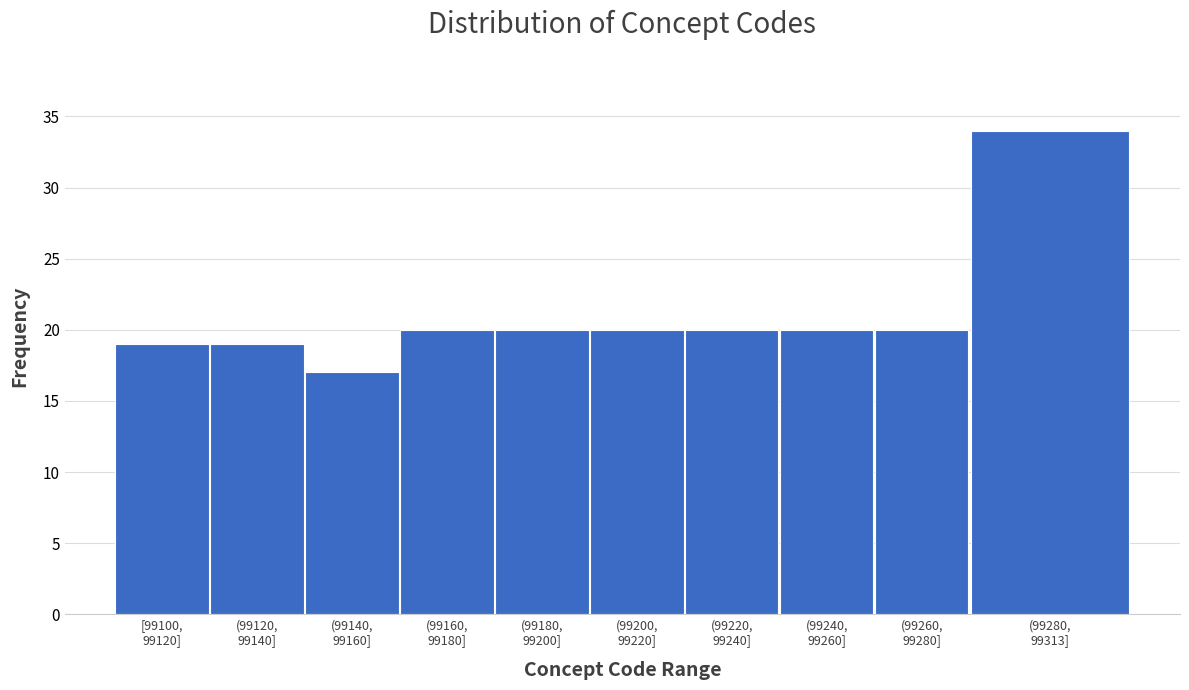

Reading left to right, list all the values displayed in this chart.

19	19	17	20	20	20	20	20	20	34